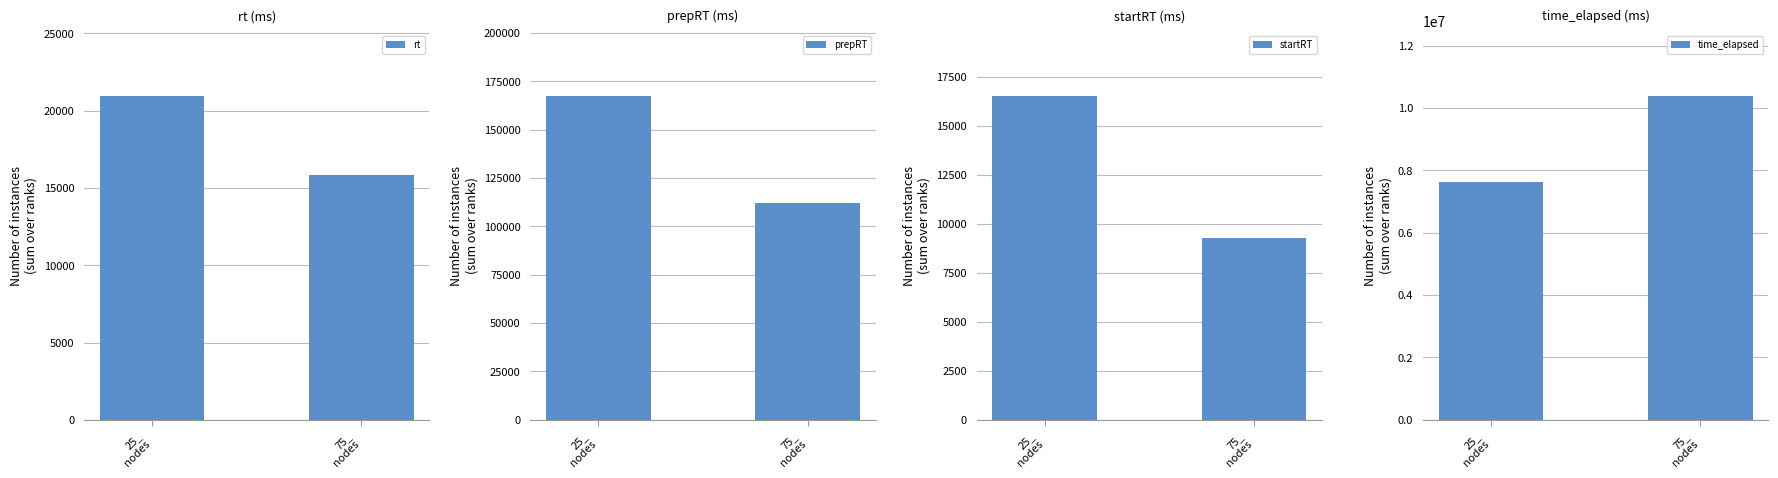

How many series are shown in this chart?

4